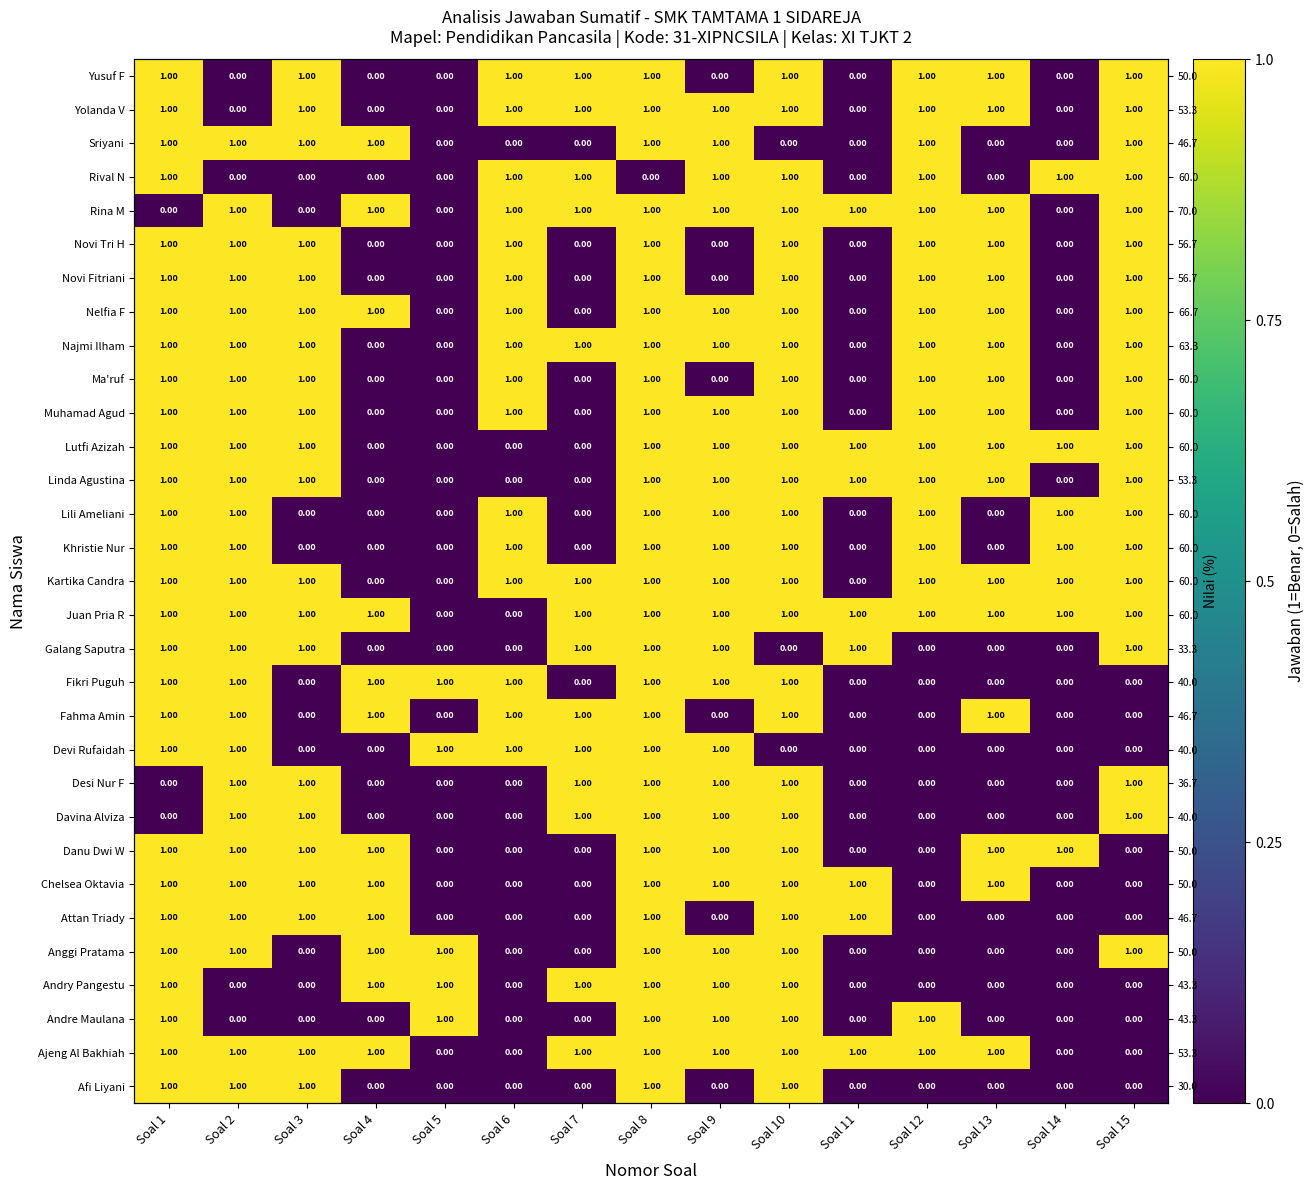

What is the highest value of the Afi Liyani series?

1